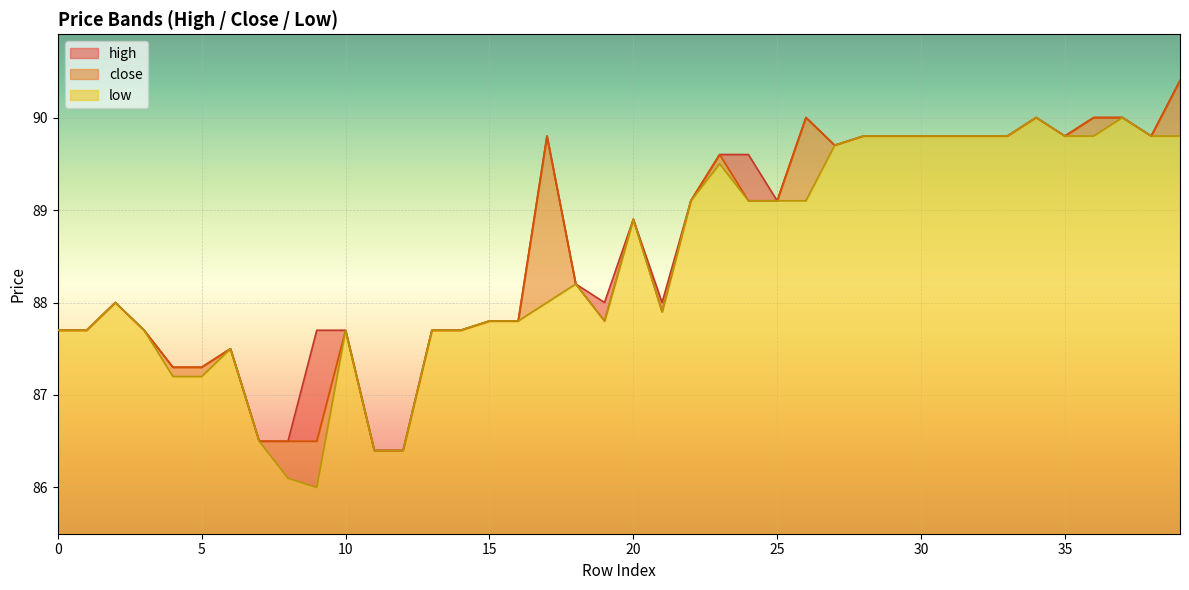

What is the total value across all series at 14?

263.1